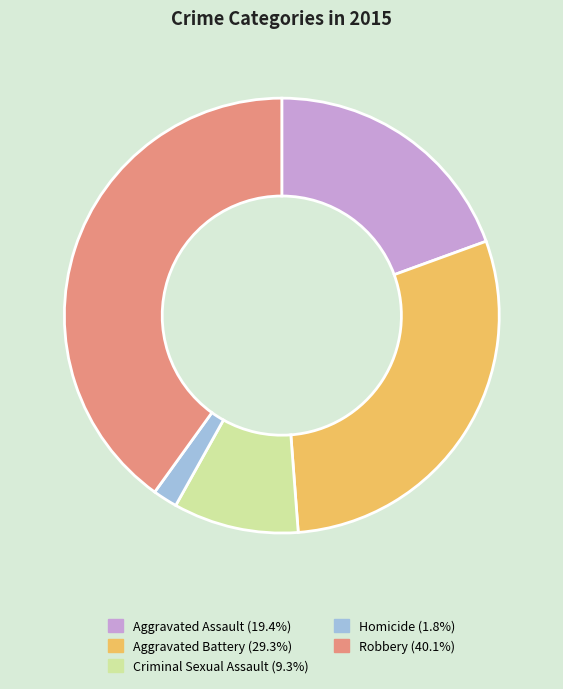

Does Robbery represent more than half of the total?

No